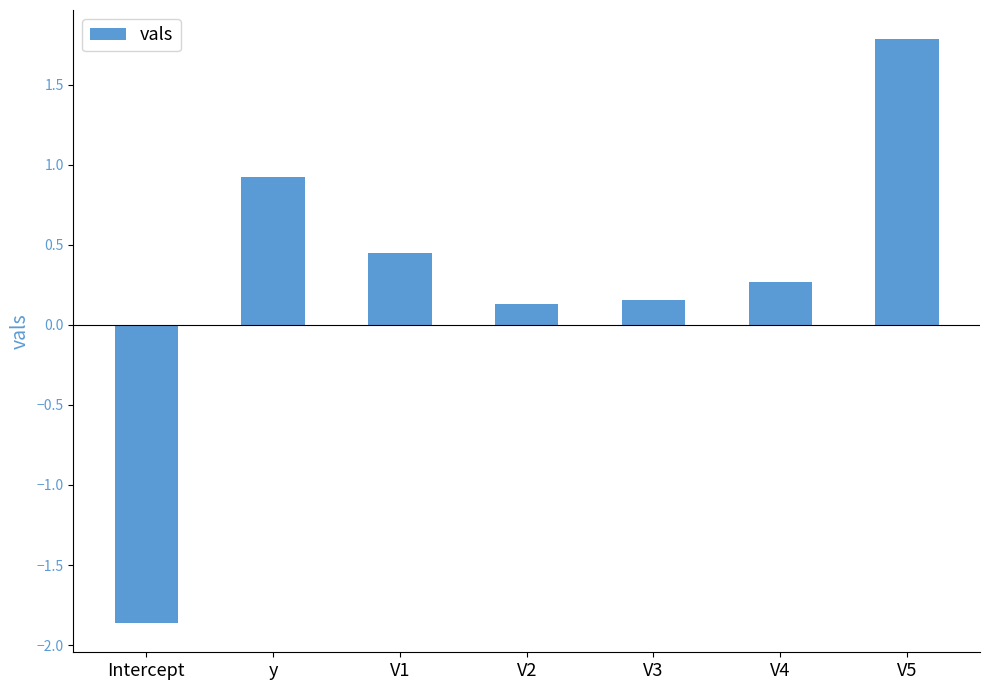

How many data points are above 0?

6